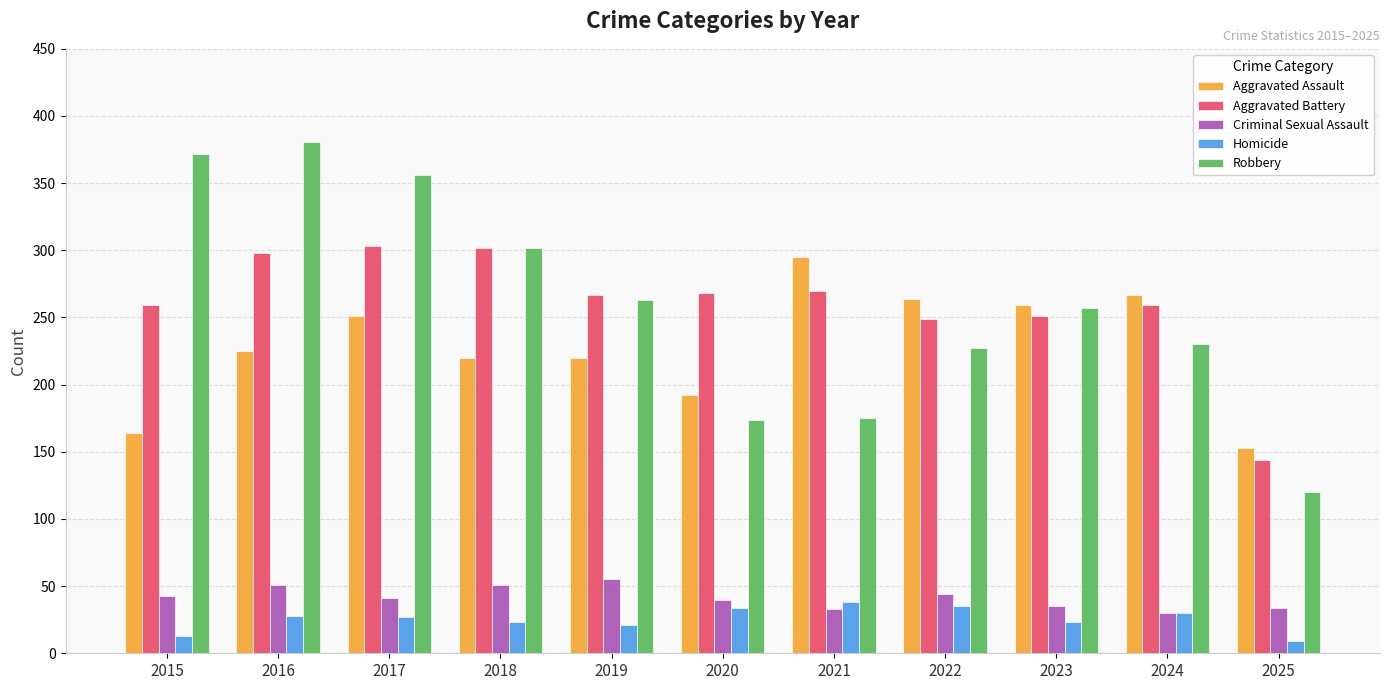

Where does the Criminal Sexual Assault series first go above 41?

2015